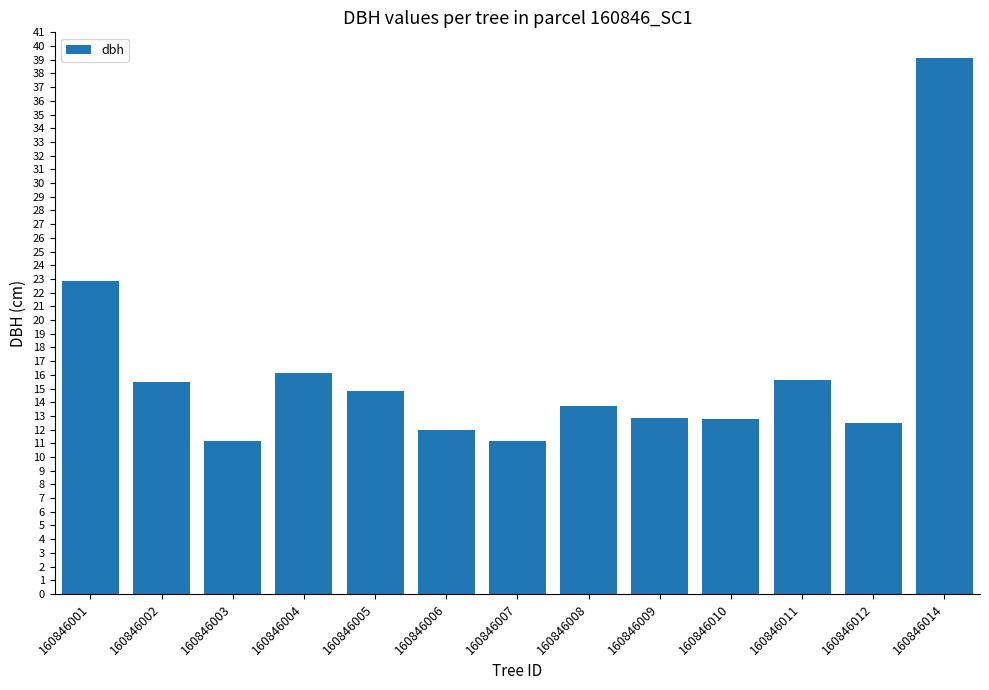

True or false: the data shows 54.7 at 160846014.

False